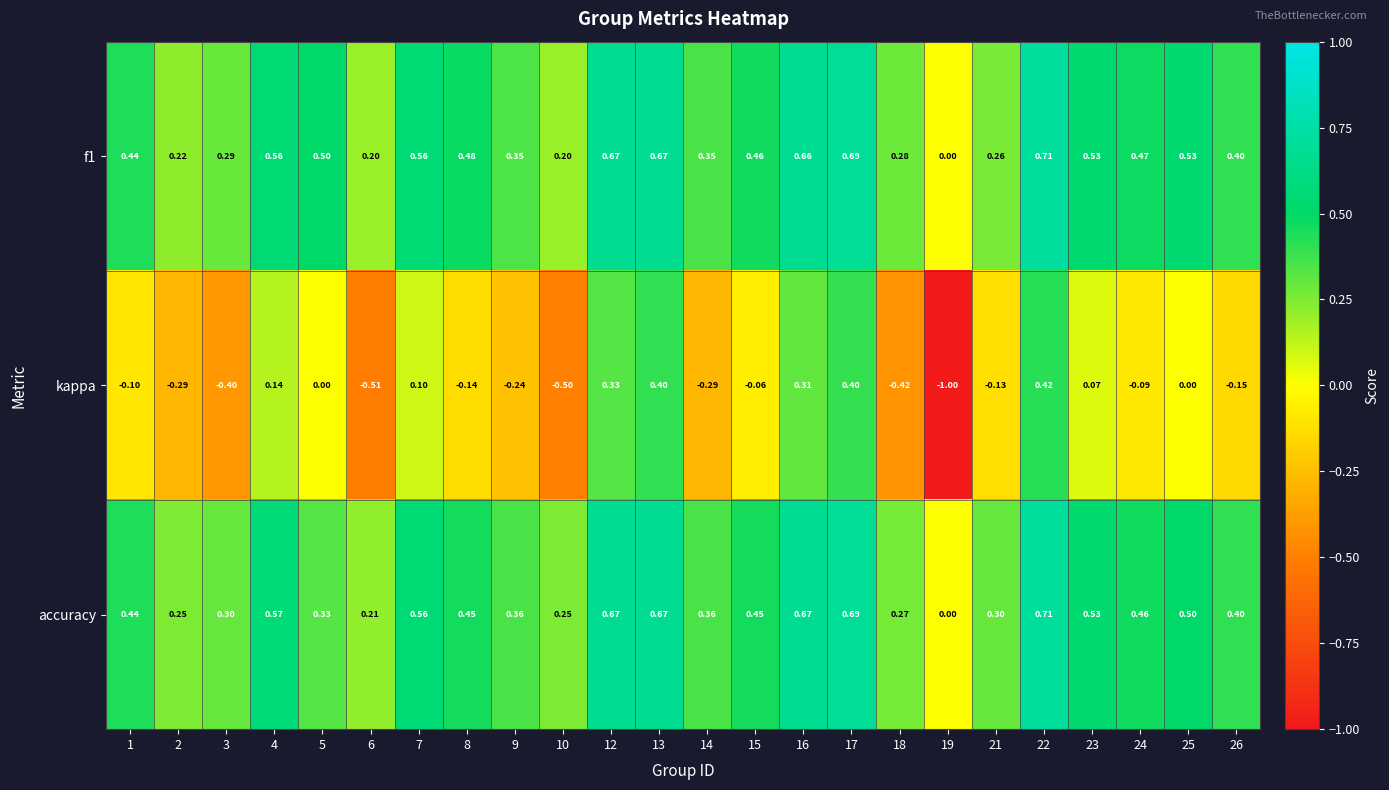

Which series has the largest range (max minus min)?

kappa